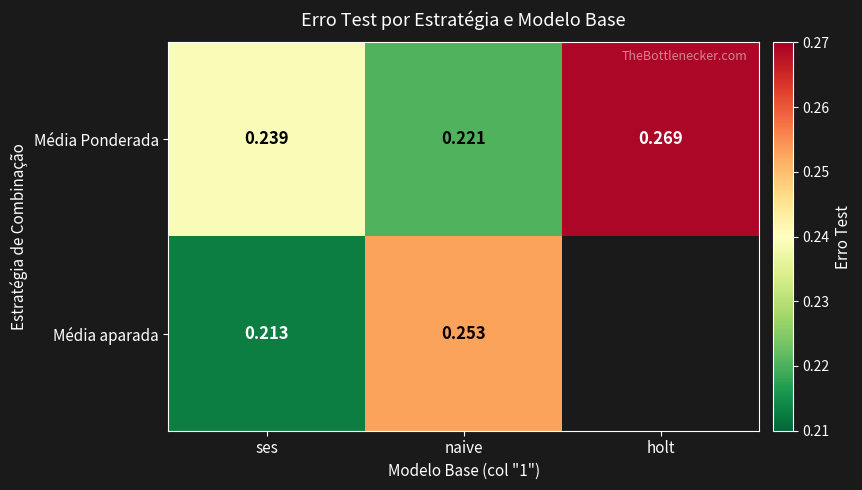

Rank the categories by Média Ponderada value from highest to lowest.

holt, ses, naive